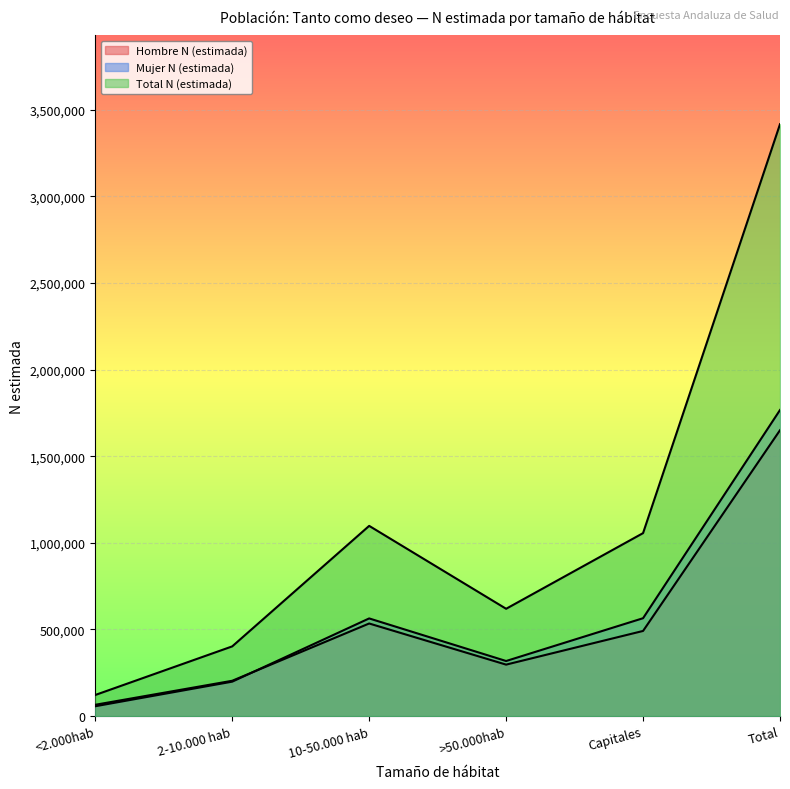

What is the lowest value of the Total N (estimada) series?

121573